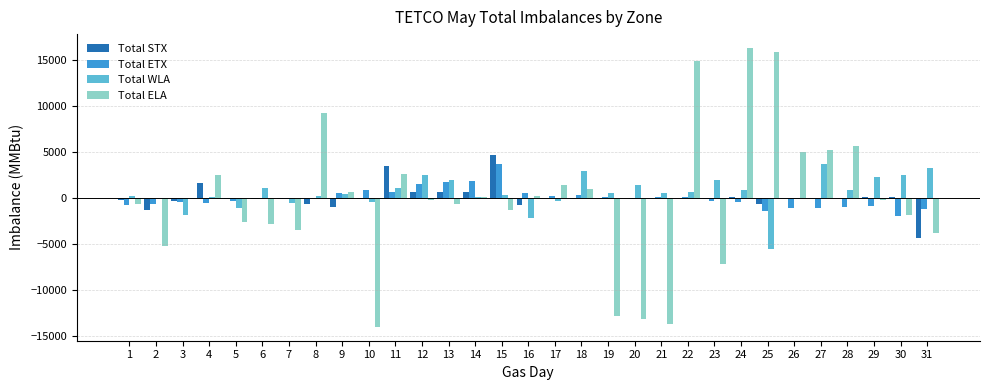

What is the approximate value of Total WLA at 16, to the nearest 10?

-2180